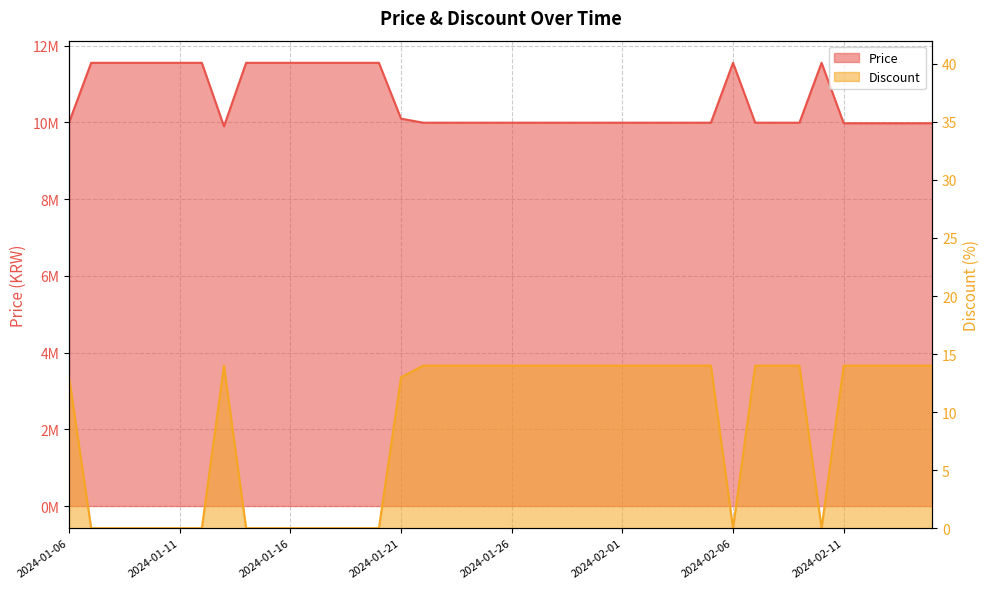

List the series in order of their overall mean, lowest first.

Discount, Price